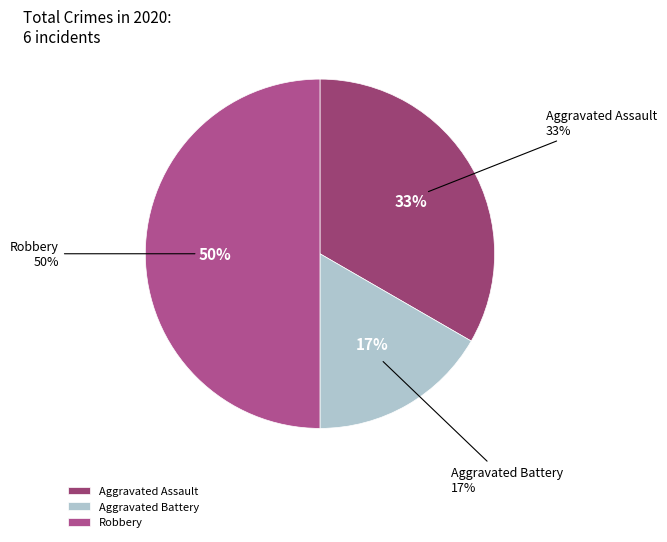

Does Robbery account for over 50% of the chart?

No